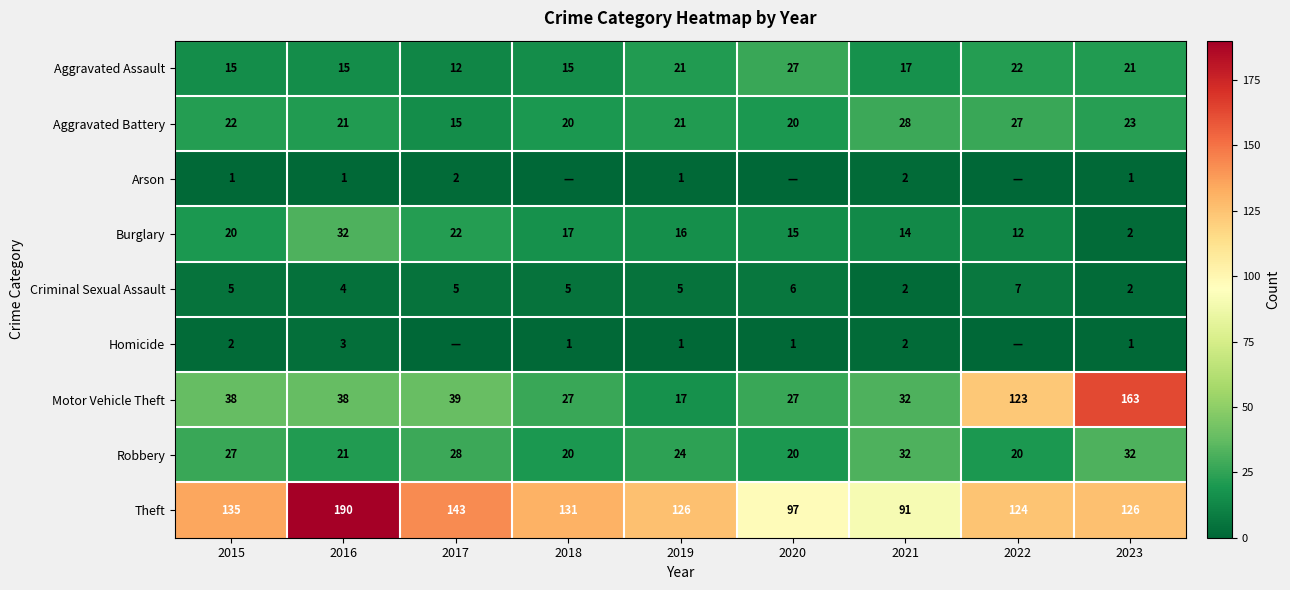

At which label is Criminal Sexual Assault closest to 4?

2016